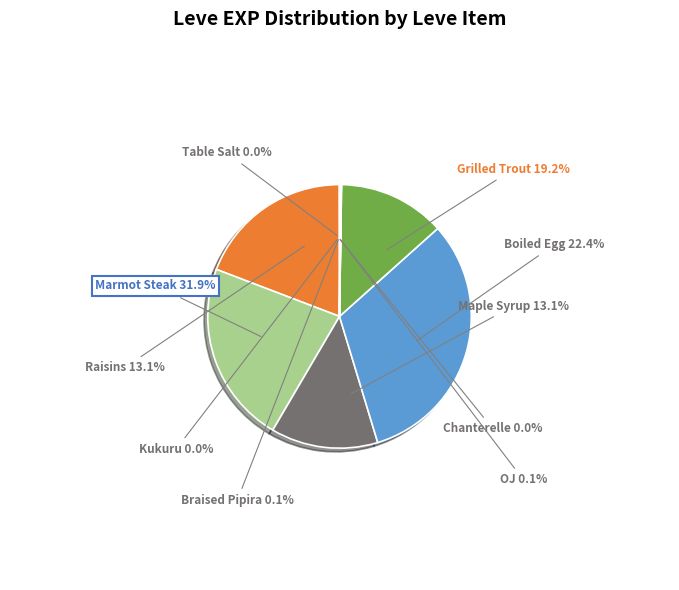

To the nearest percent, what is the difference between the Table Salt and Maple Syrup slice percentages?

13%